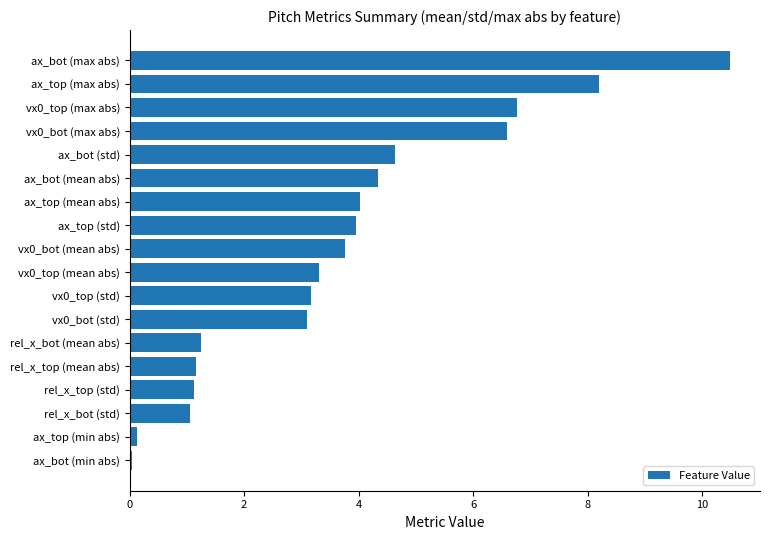

What is the difference between the maximum and minimum values?

10.4